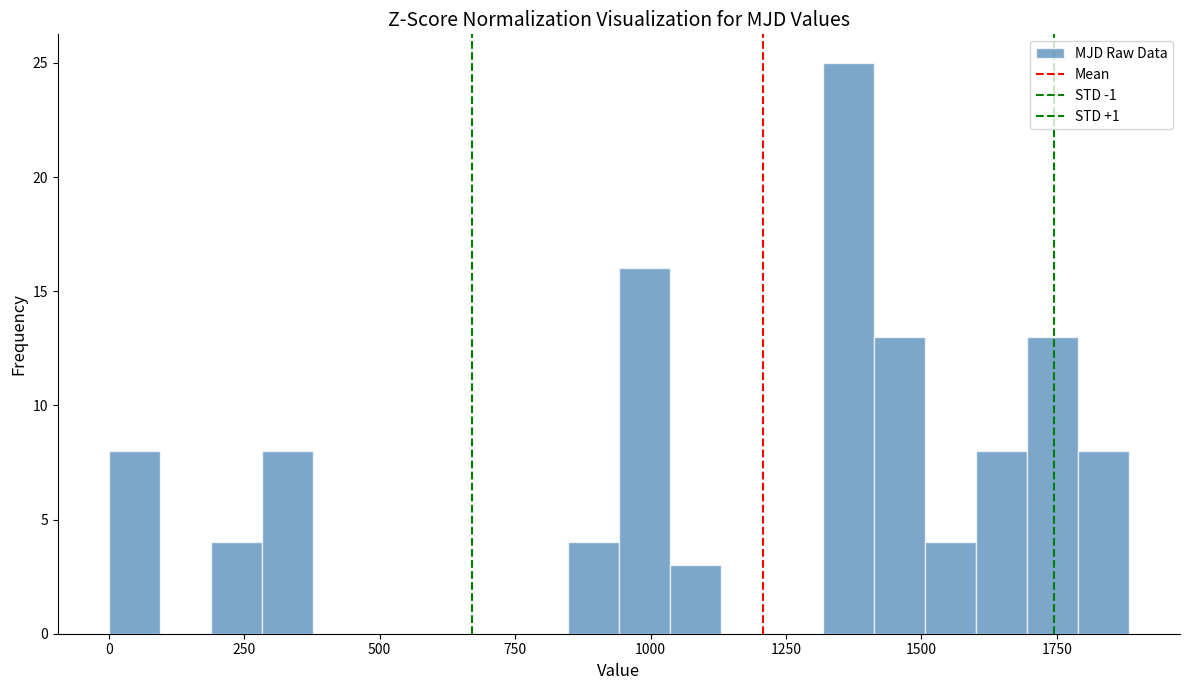

Around what value on the x-axis is the tallest bar? Give the approximate position of its centre, as read against the axis.

1350